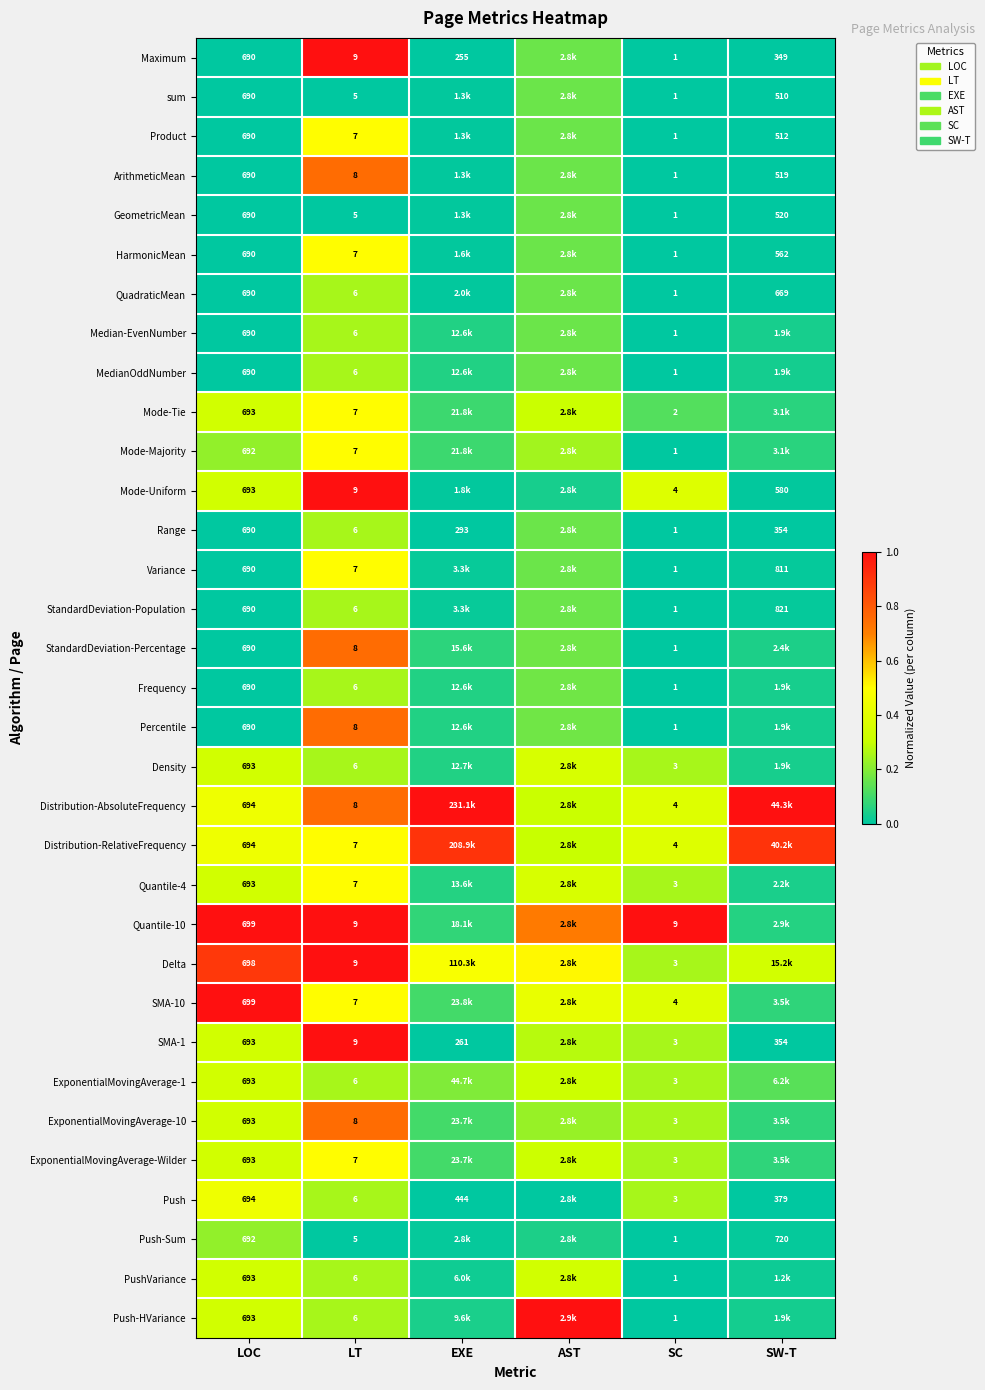

Which series changed the most between LOC and LT?

SMA-10